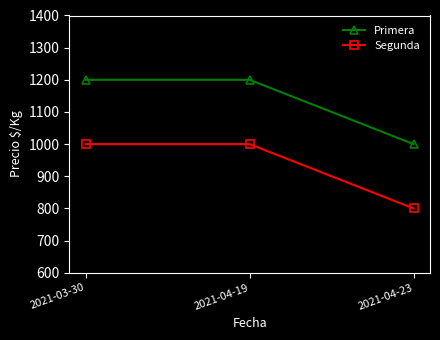

Is this an area chart (filled region under the line)?

No